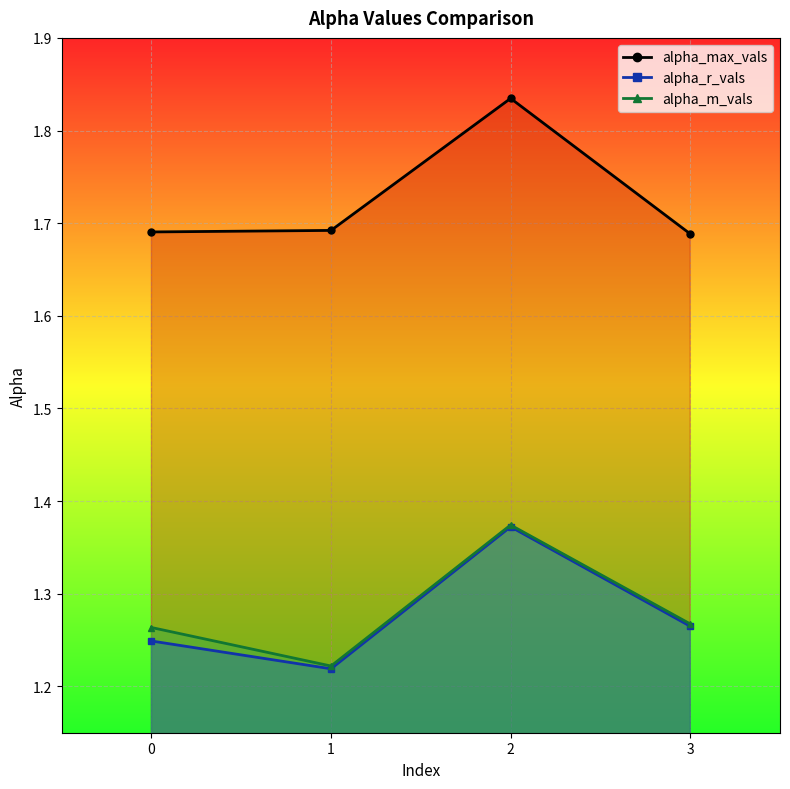

Is it true that alpha_max_vals equals 2.4 at 3?

False